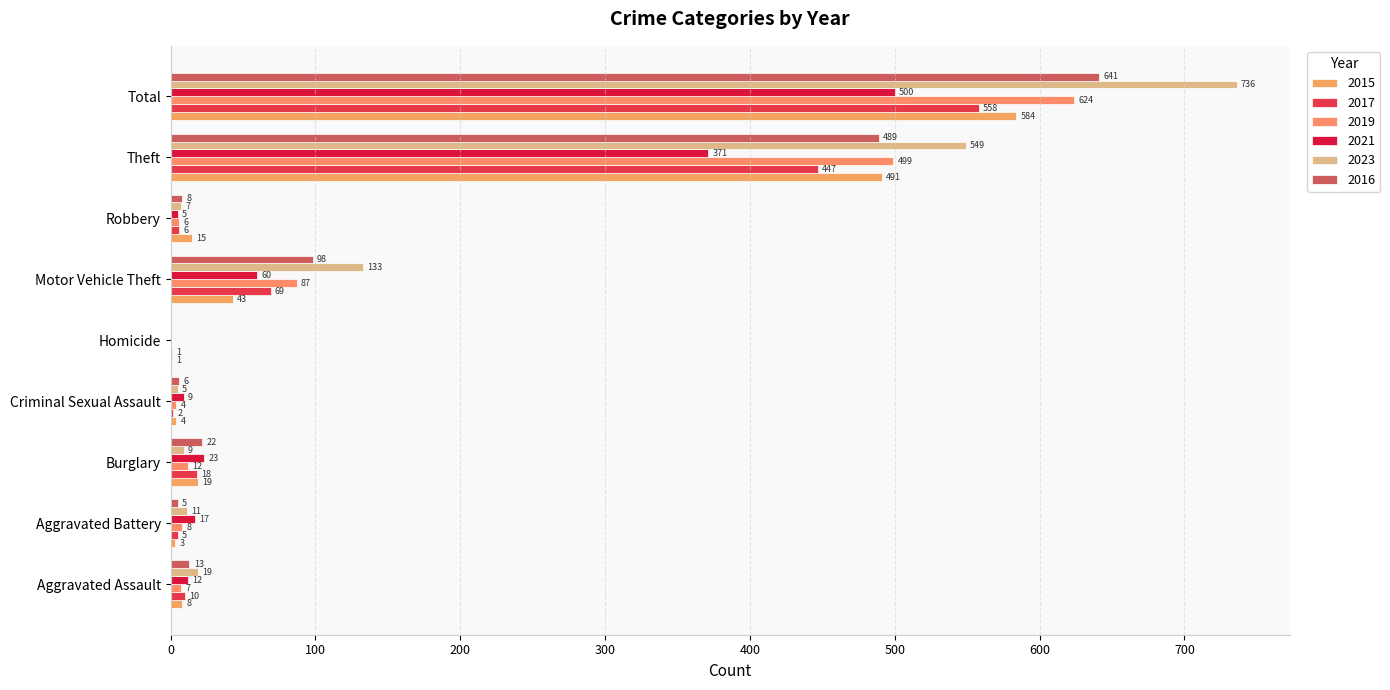

Which category has the lowest value in the 2019 series?

Homicide